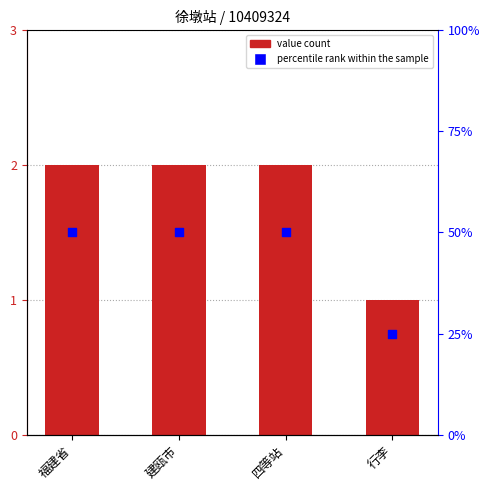

Which series has the largest Y range (max minus min)?

percentile rank within the sample